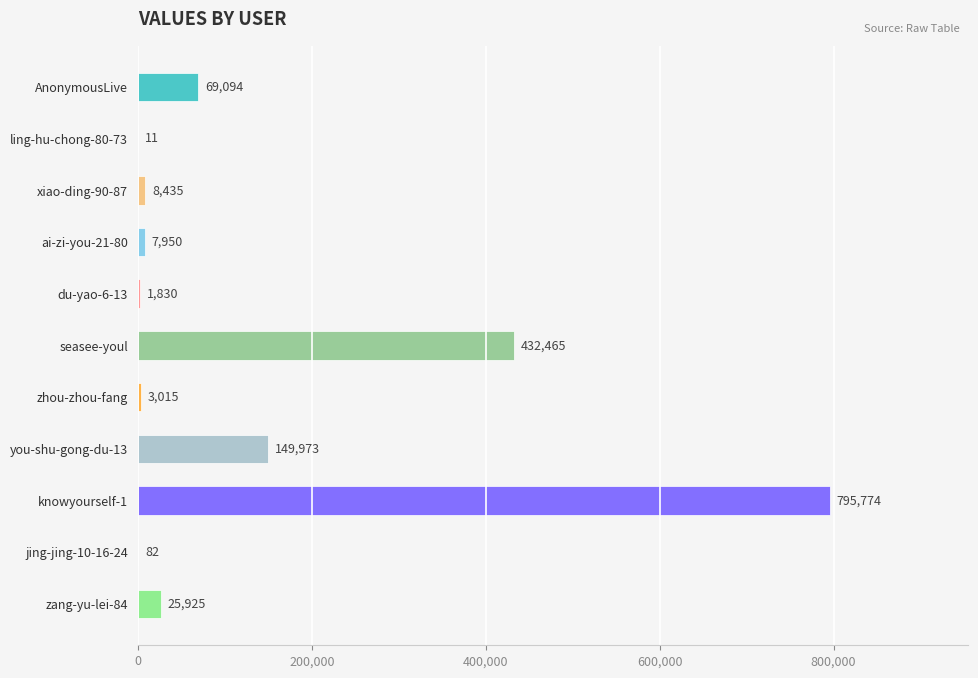

Where is the data nearest to the value 397892?

seasee-youl